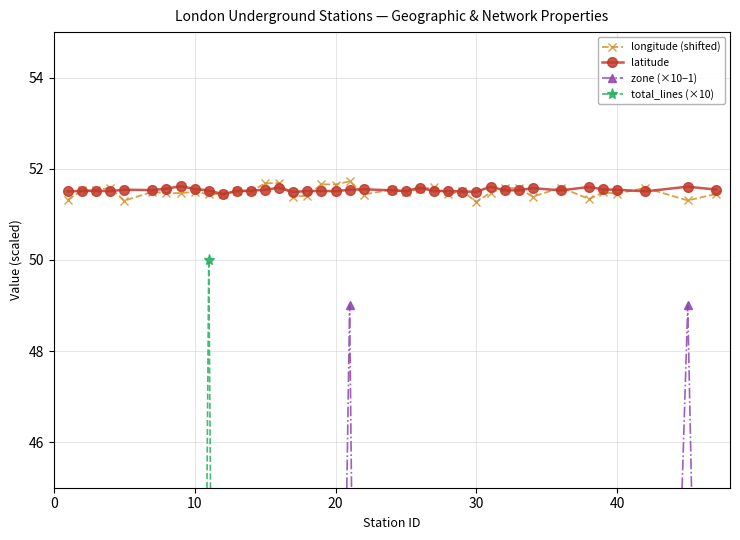

What is the highest value of the longitude (shifted) series?

51.7